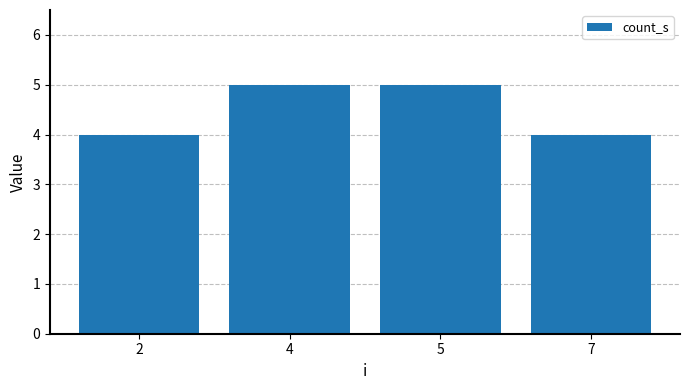

What is the minimum value shown in the chart?

4